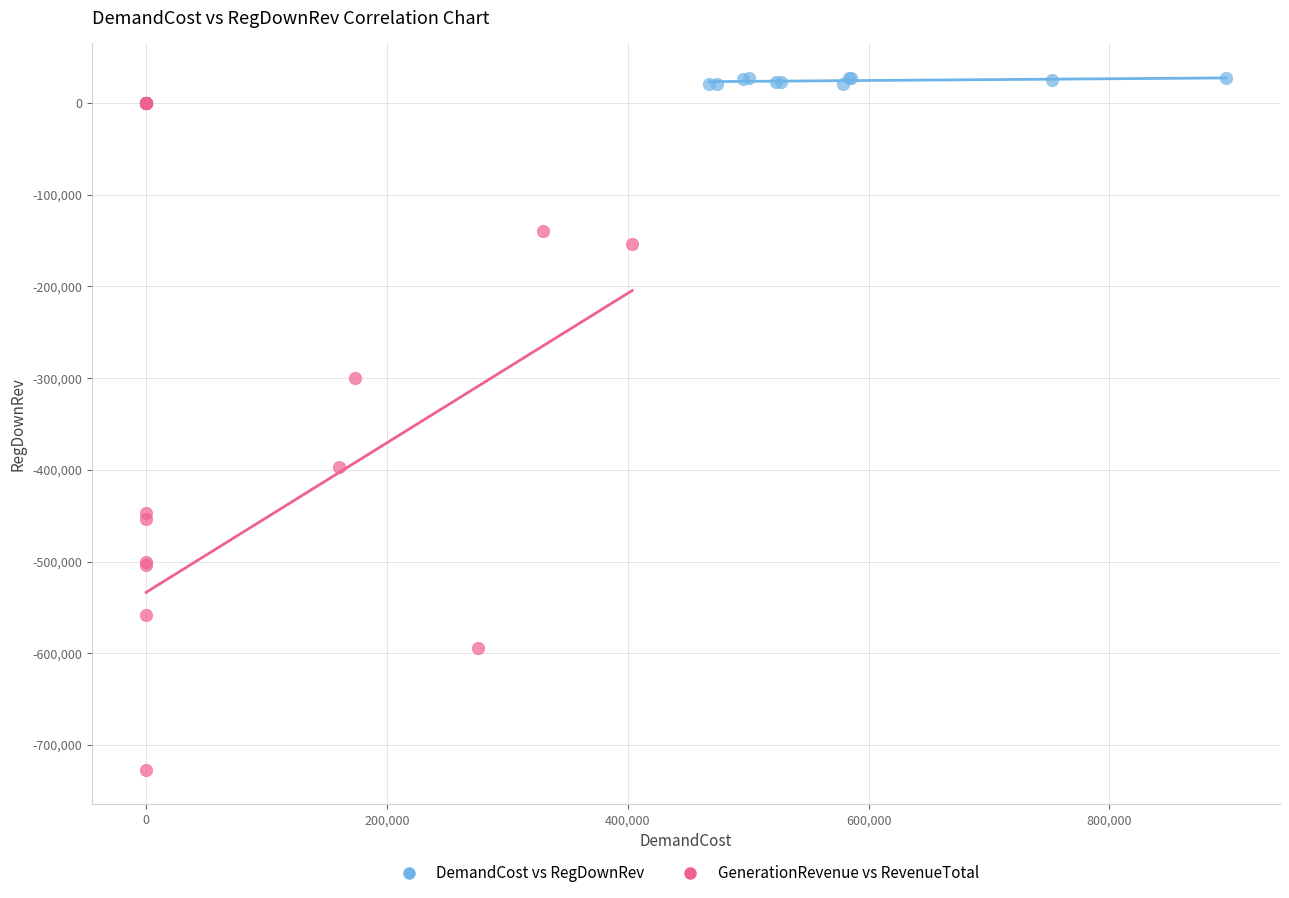

Which series contains the lowest Y value?

GenerationRevenue vs RevenueTotal